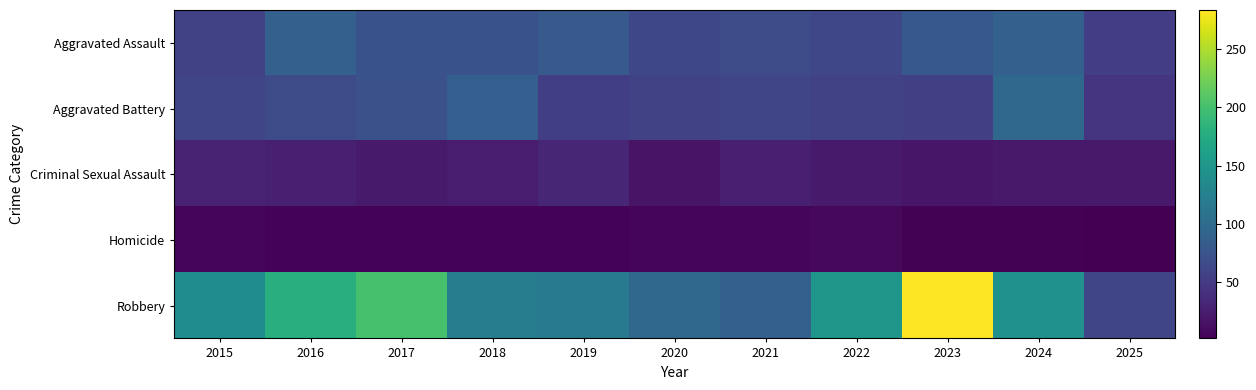

How many data points does each series have?

11